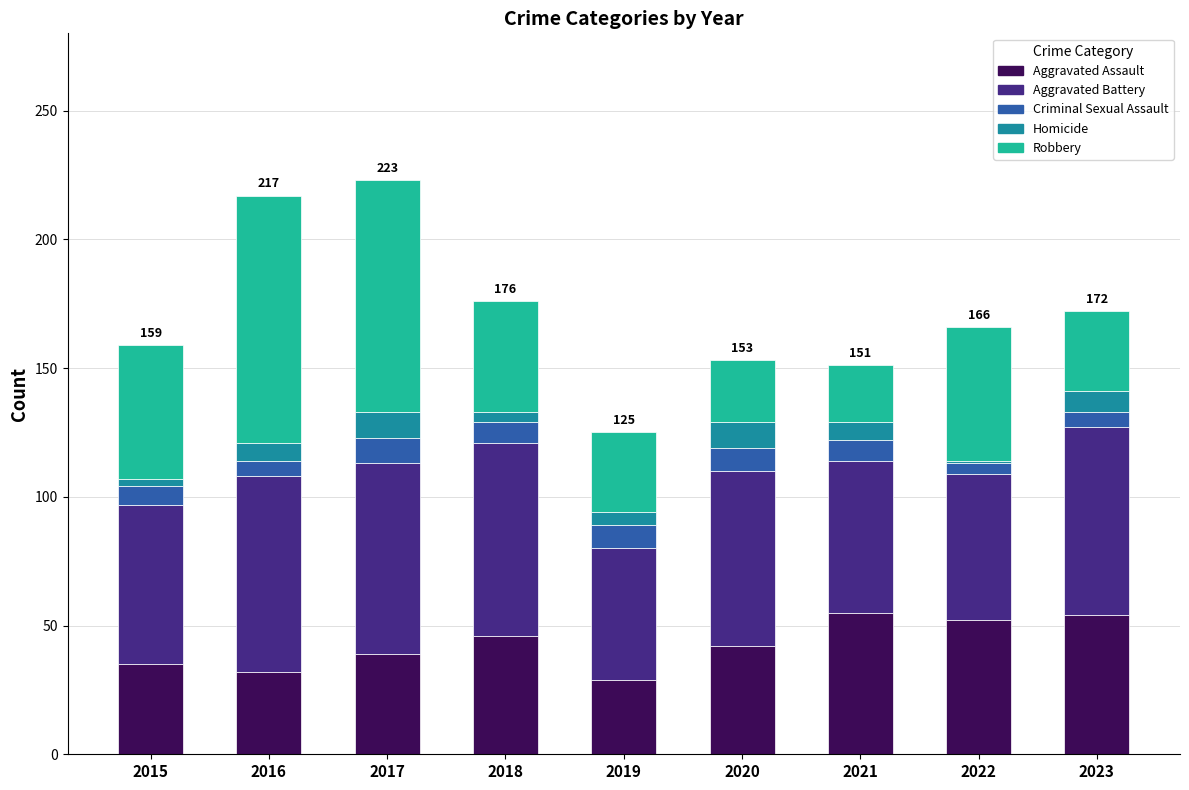

The value of Aggravated Assault at 2023 is 54. True or false?

True